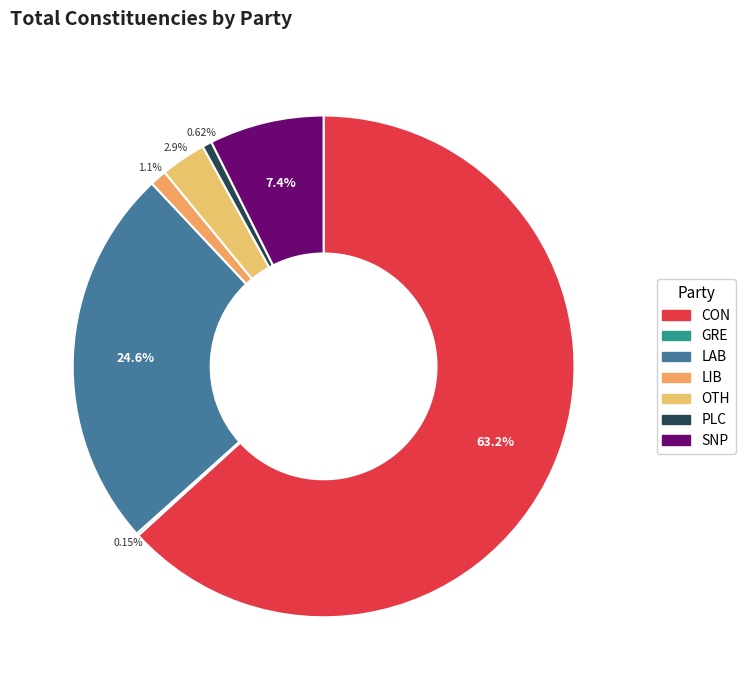

Is it true that CON is 71% of the pie?

False